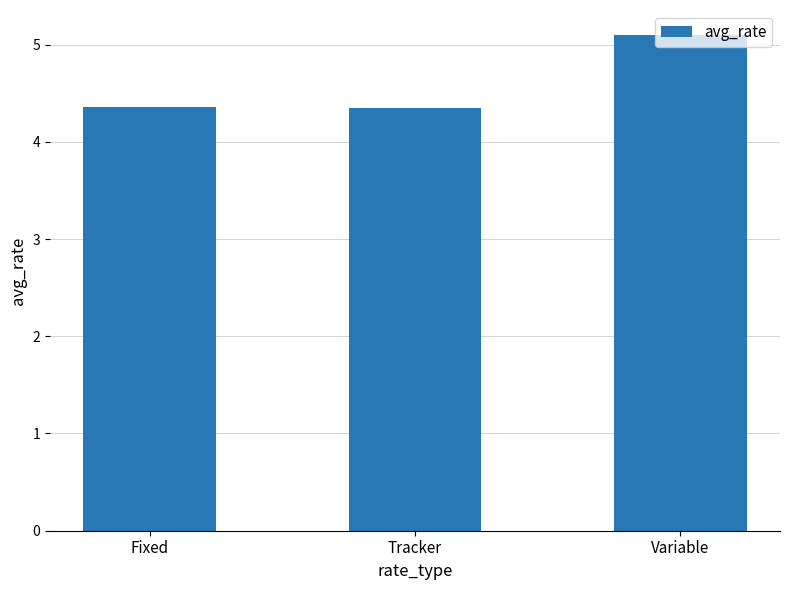

Which has a higher value, Variable or Fixed?

Variable